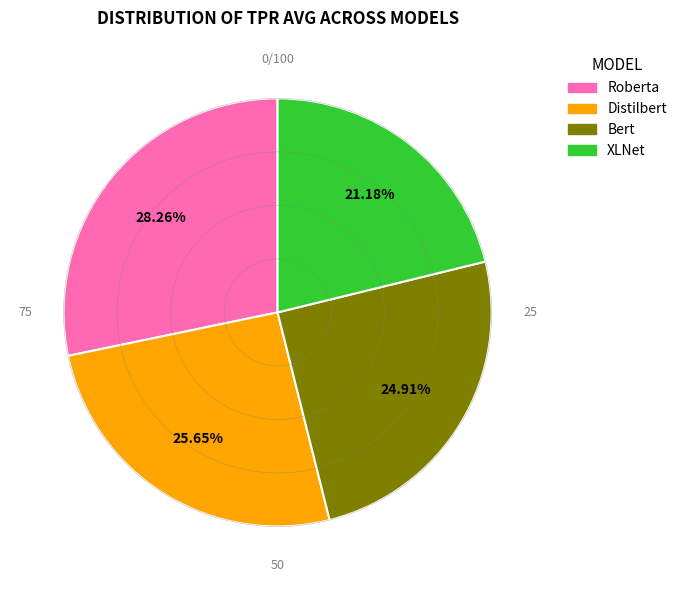

What is the smallest slice in the pie chart?

XLNet